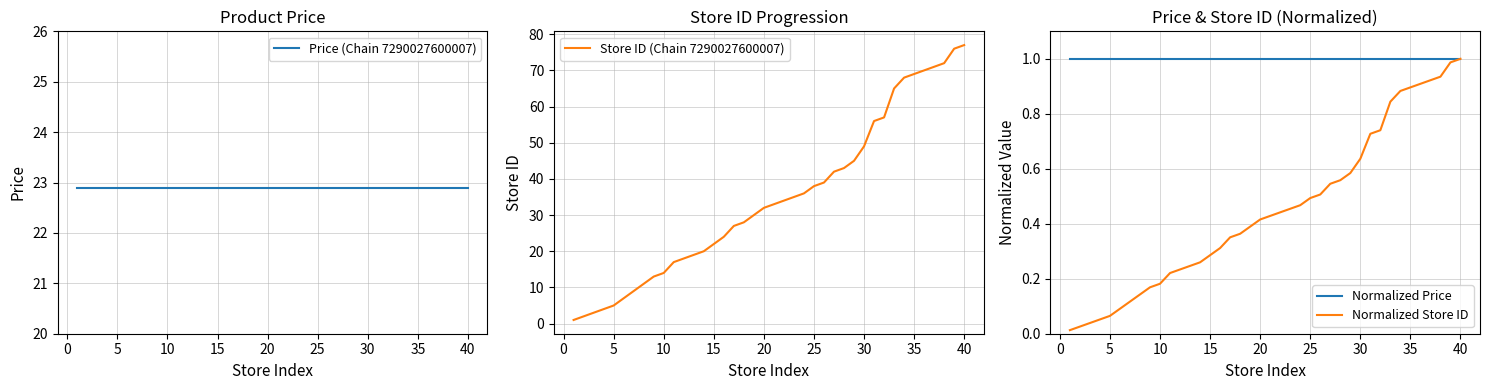

The Normalized Price series shows 0.3 at 40. True or false?

False